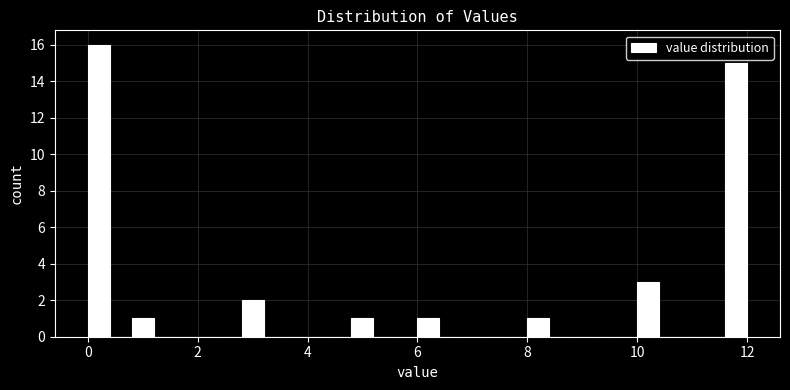

Around what value on the x-axis is the tallest bar? Give the approximate position of its centre, as read against the axis.

0.2